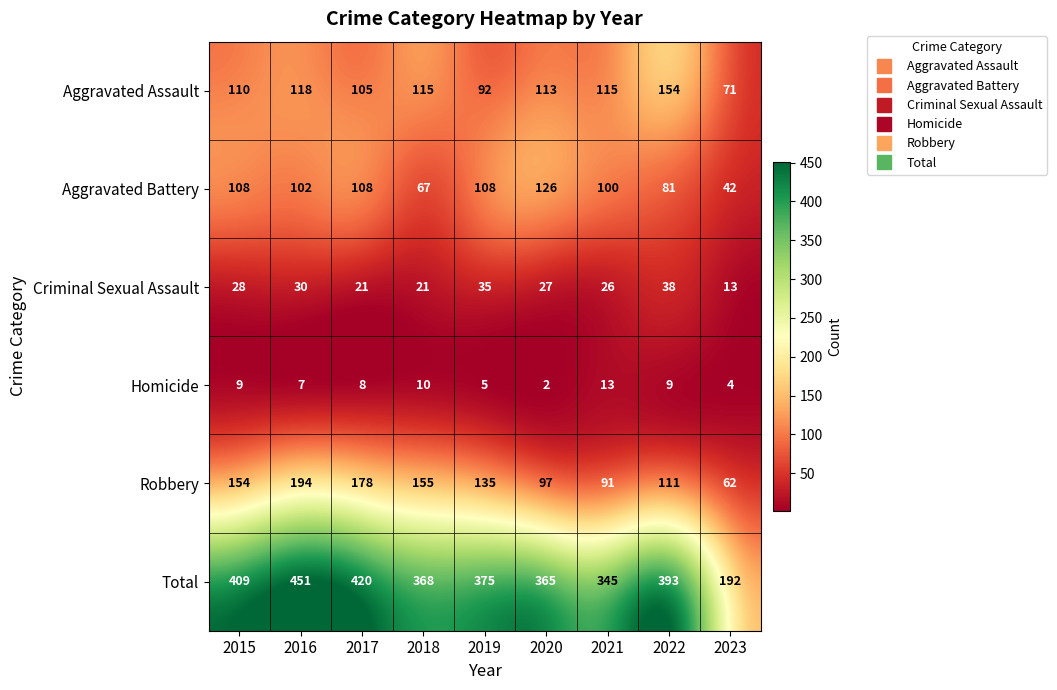

Which series has the largest total across all categories?

Total